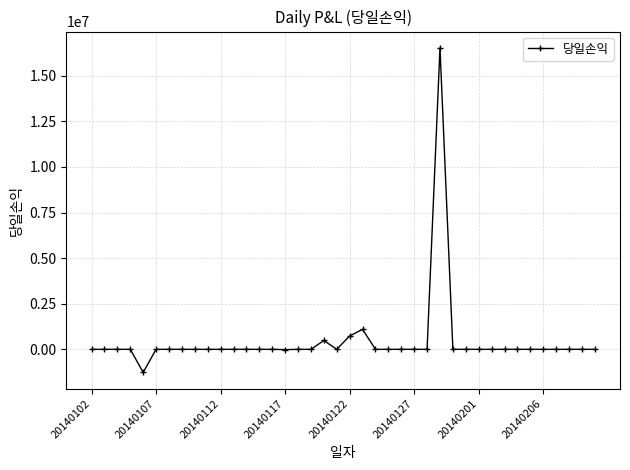

True or false: the data has more than 2 interior local peaks.

True